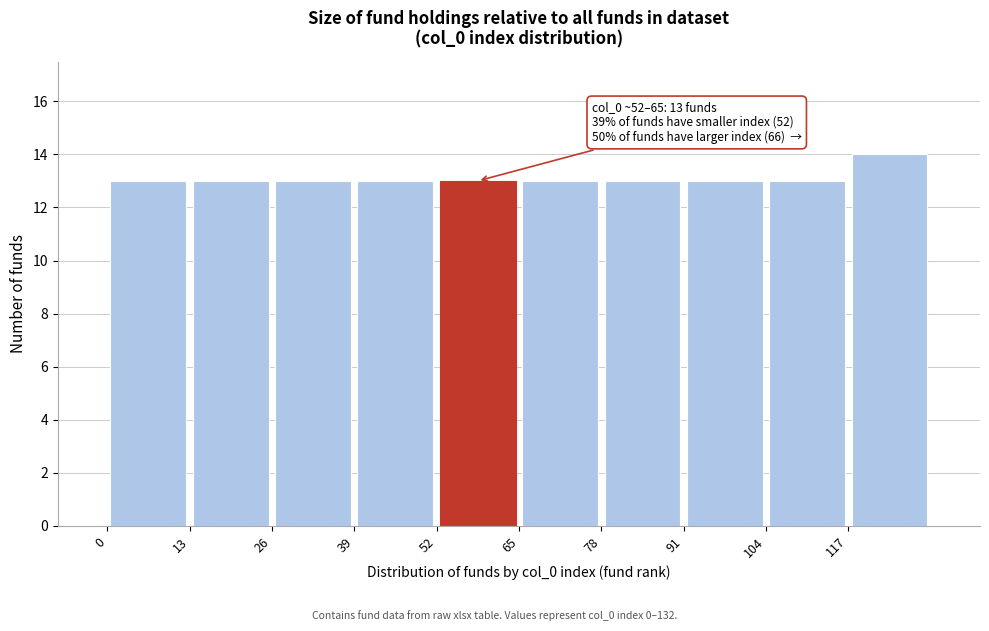

Over which range of the x-axis is the bar tallest?

117 to 130